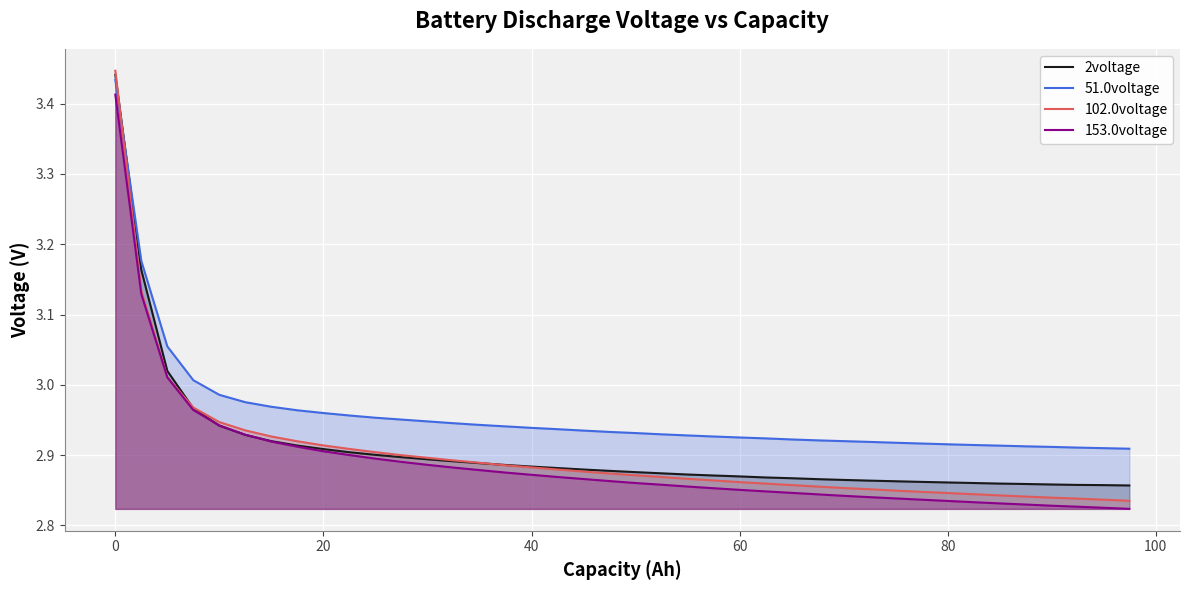

How many lines are shown in the chart?

4